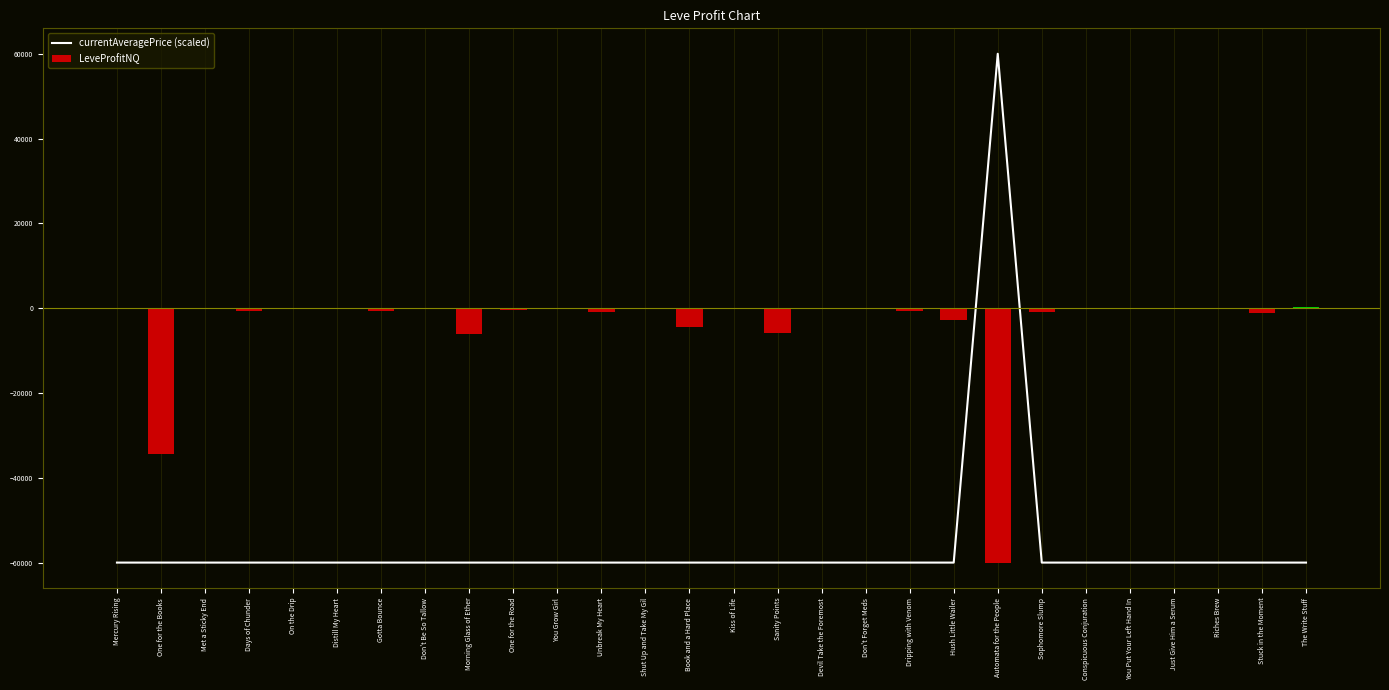

How many data points in LeveProfitNQ are above -285?

13